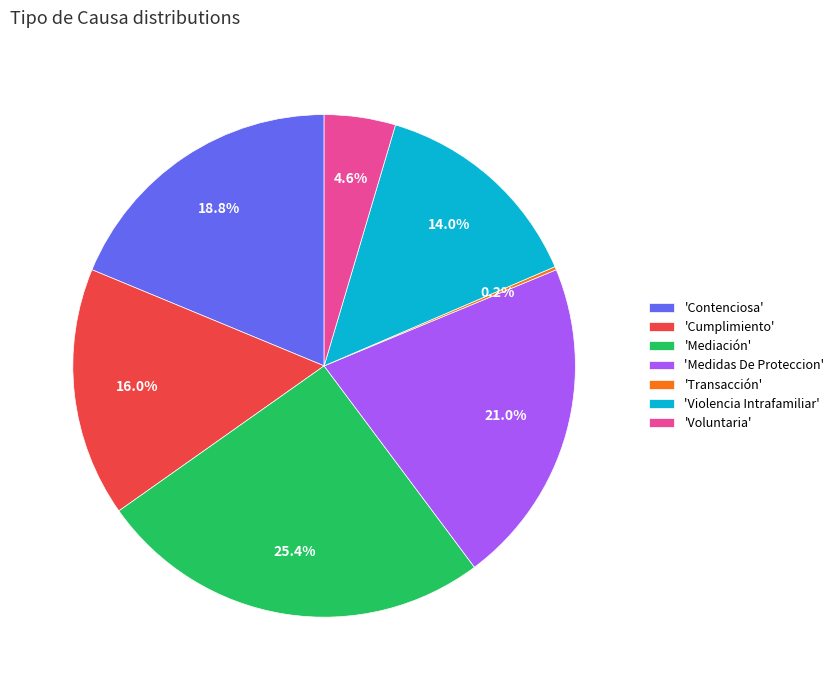

Does 'Violencia Intrafamiliar' represent more than half of the total?

No